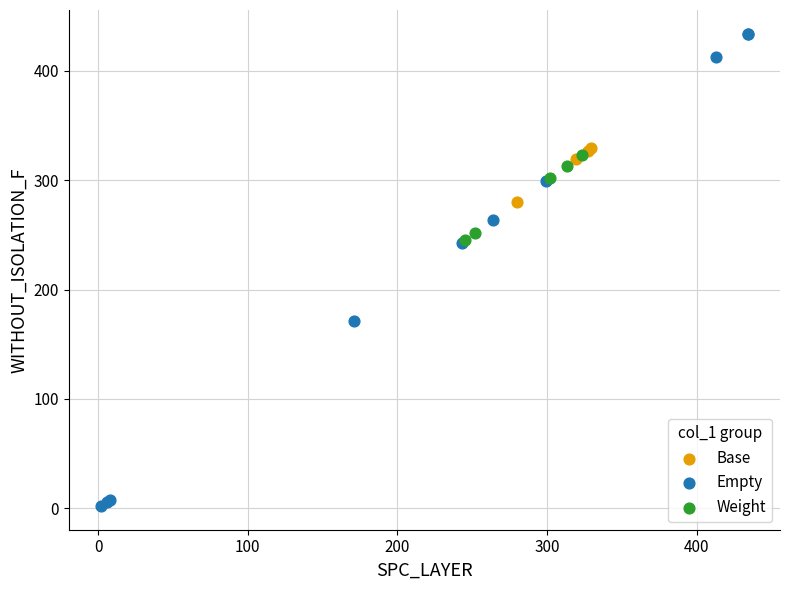

Which series has the largest Y range (max minus min)?

Empty